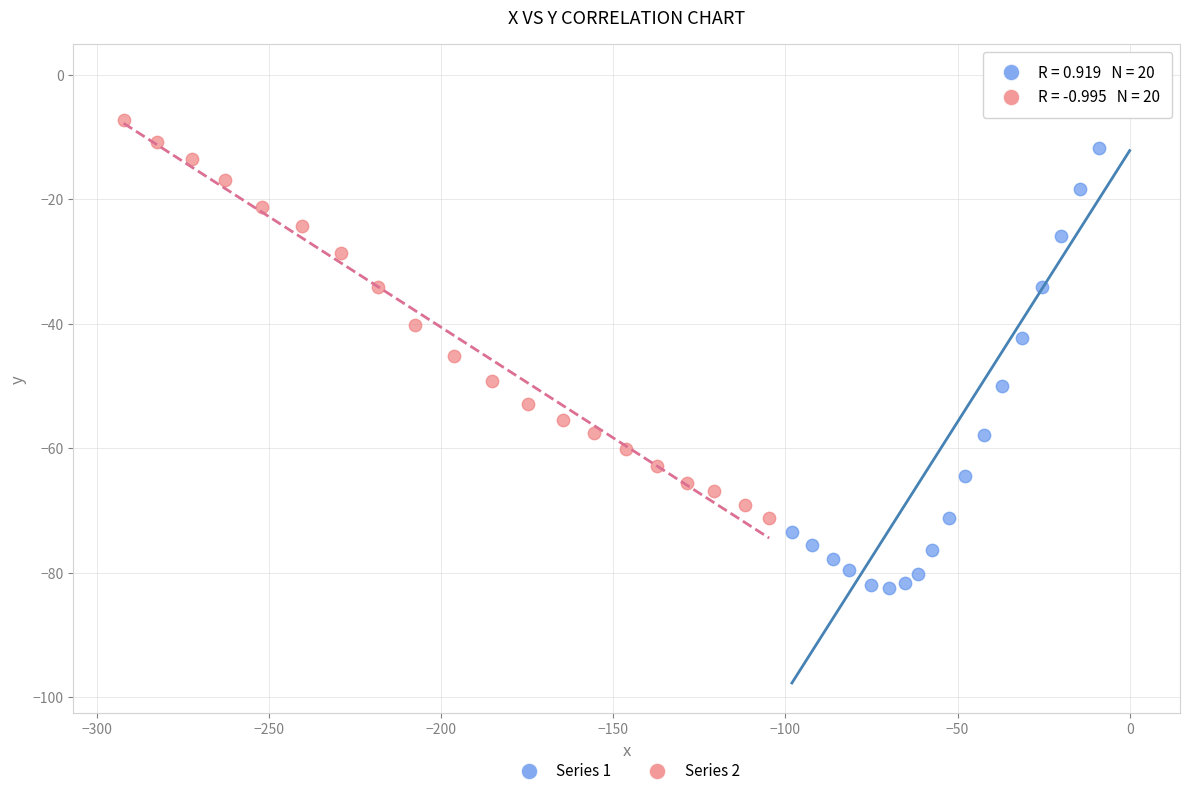

Which series contains the lowest Y value?

Series 1